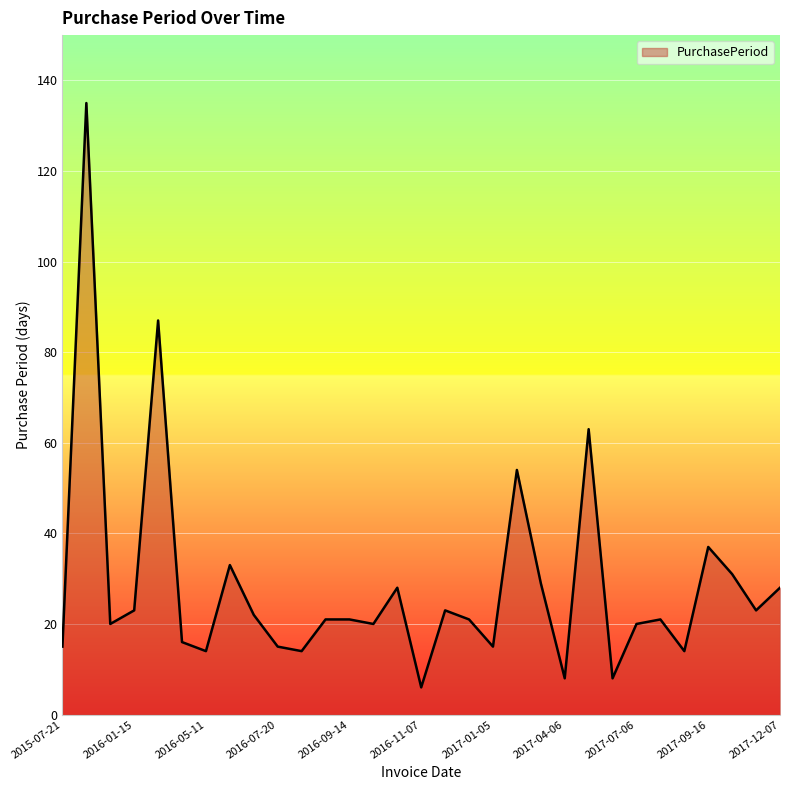

What is the minimum value shown in the chart?

6